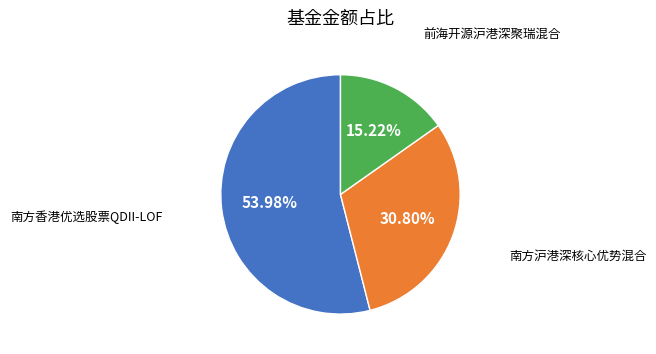

Does any single category account for the majority?

Yes